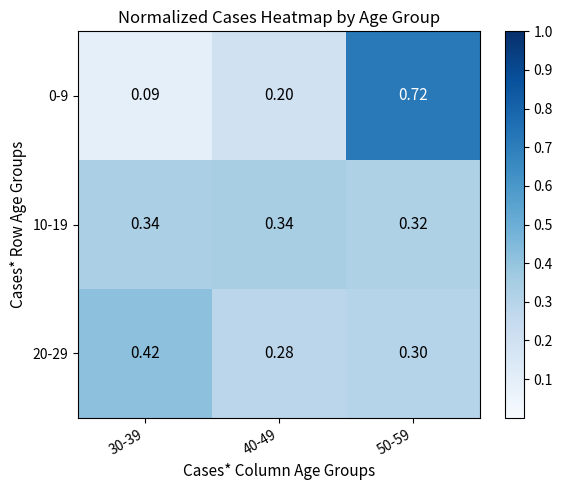

Is the value of 20-29 at 40-49 greater than the value of 10-19 at 30-39?

No